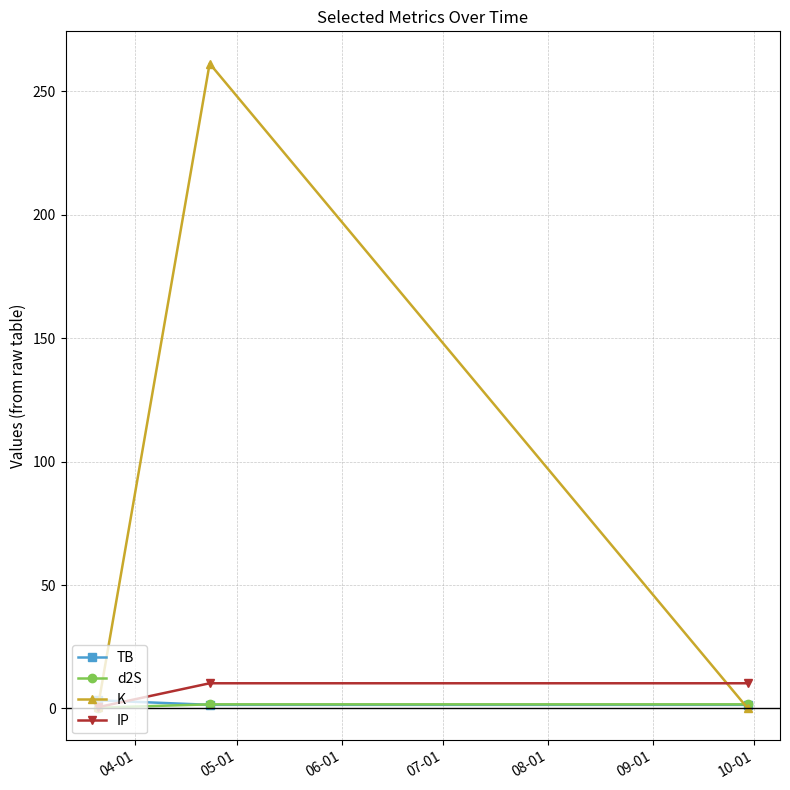

What is the greatest value displayed?

261.3